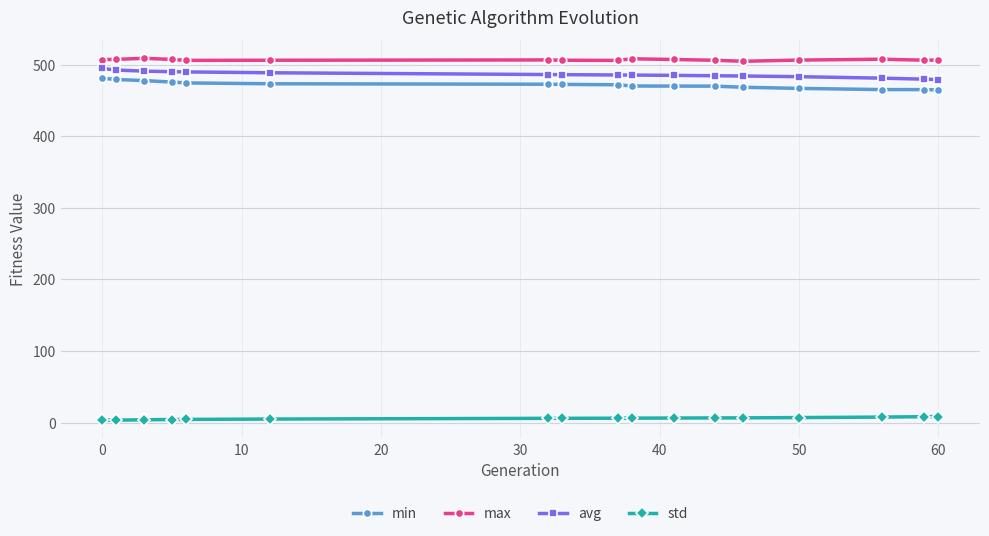

At how many categories does at least one series exceed 23?

17